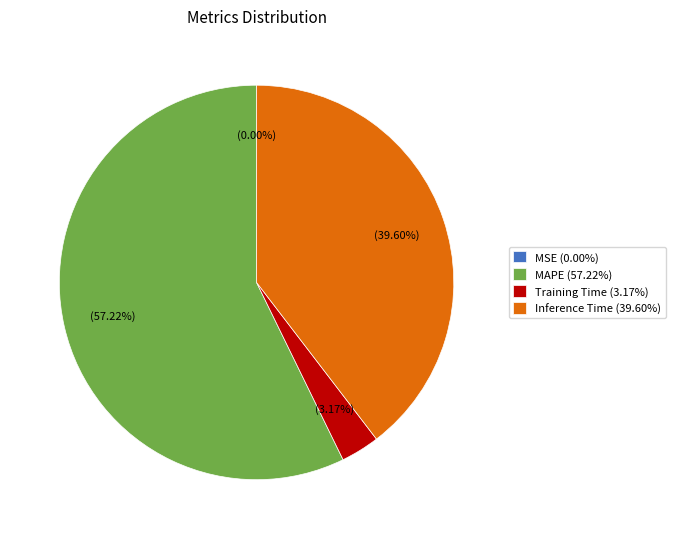

What is the ratio of the value at MAPE (57.22%) to the value at Inference Time (39.60%)?

1.4